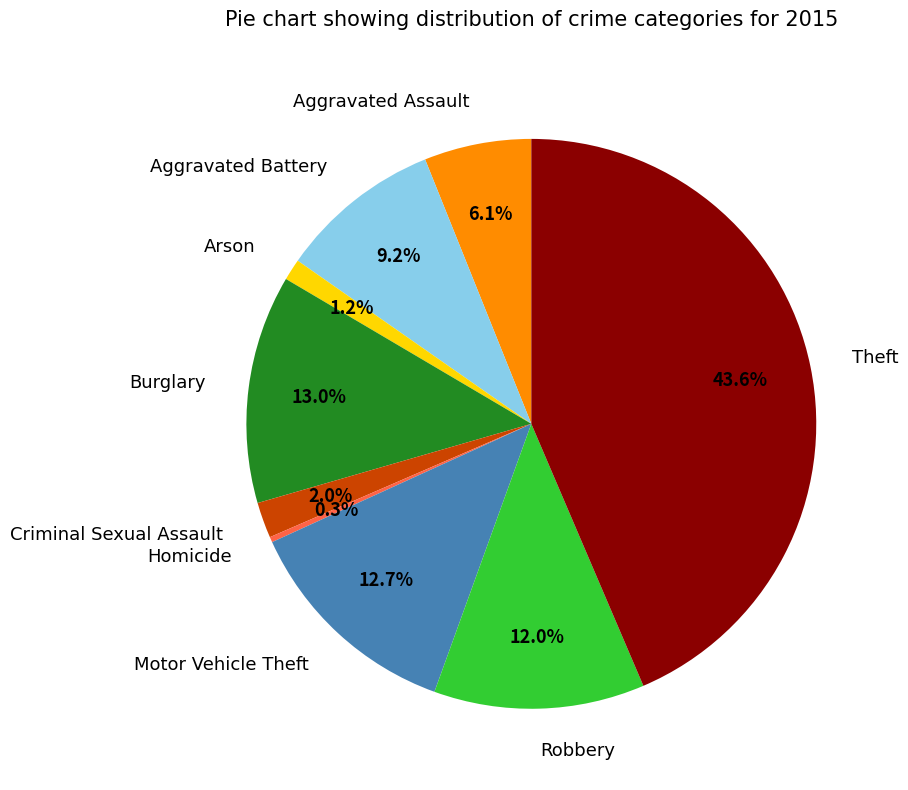

Between Motor Vehicle Theft and Arson, which is larger?

Motor Vehicle Theft